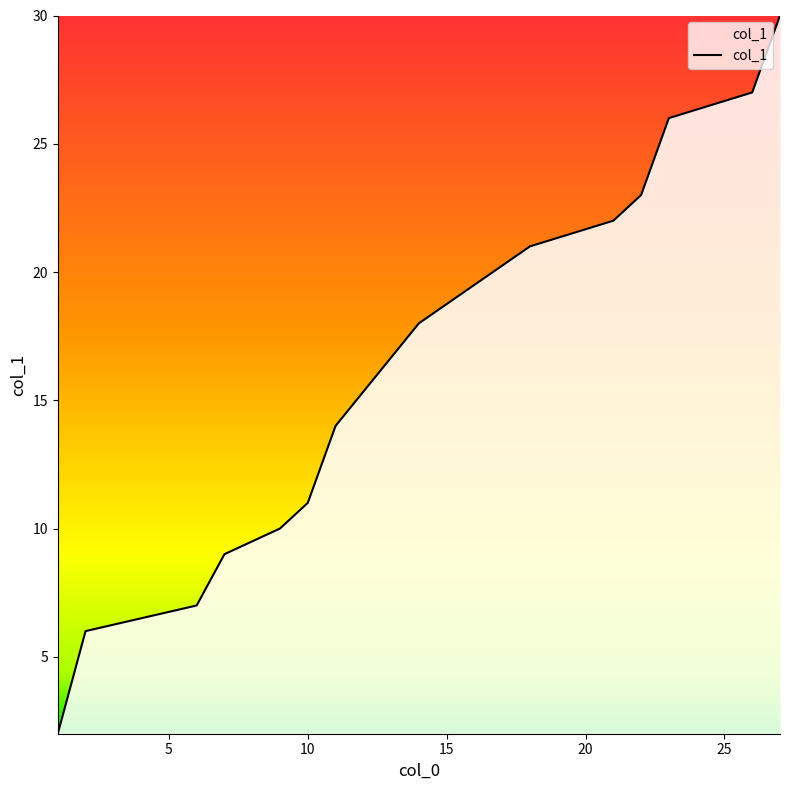

What is the maximum value shown in the chart?

30